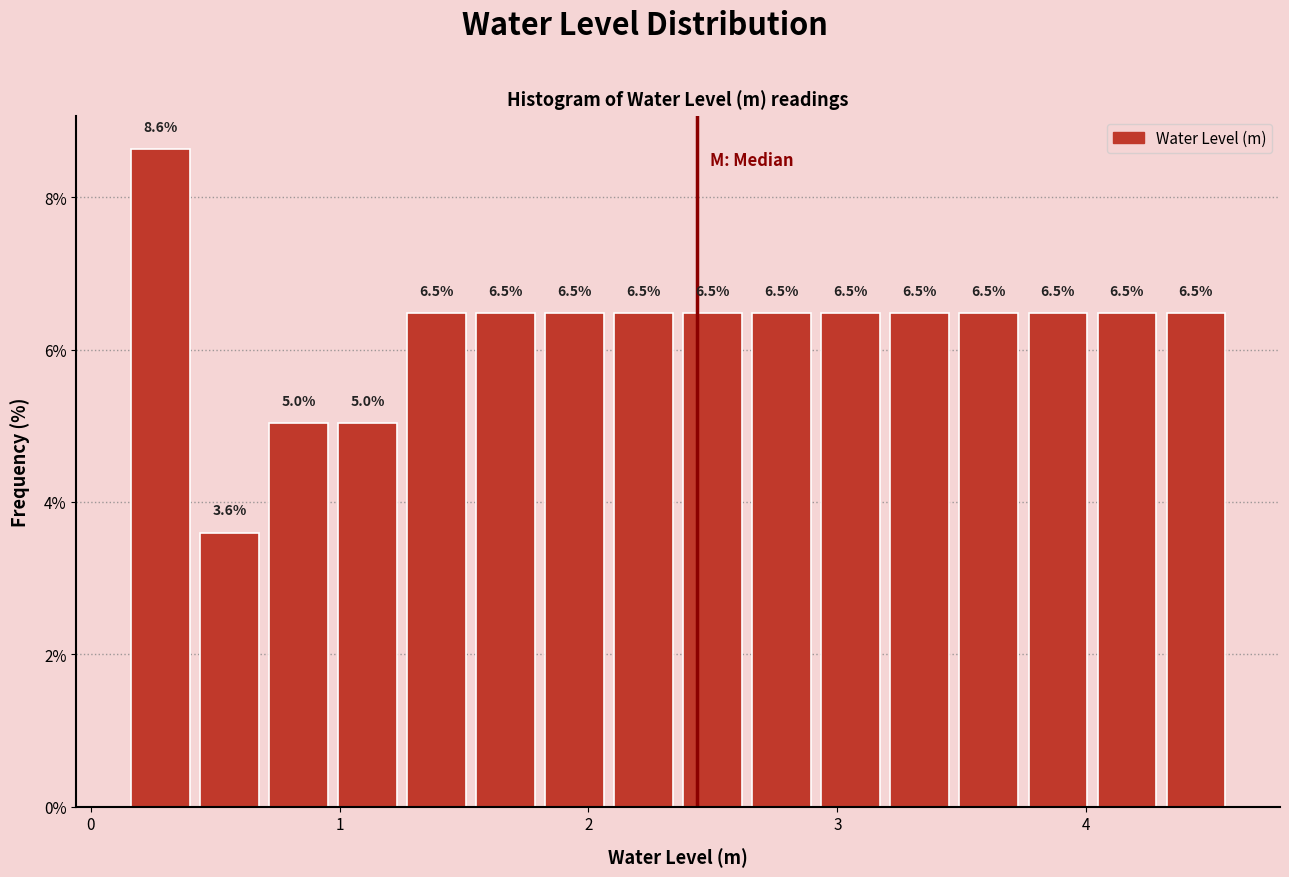

Around what value on the x-axis is the tallest bar? Give the approximate position of its centre, as read against the axis.

0.3